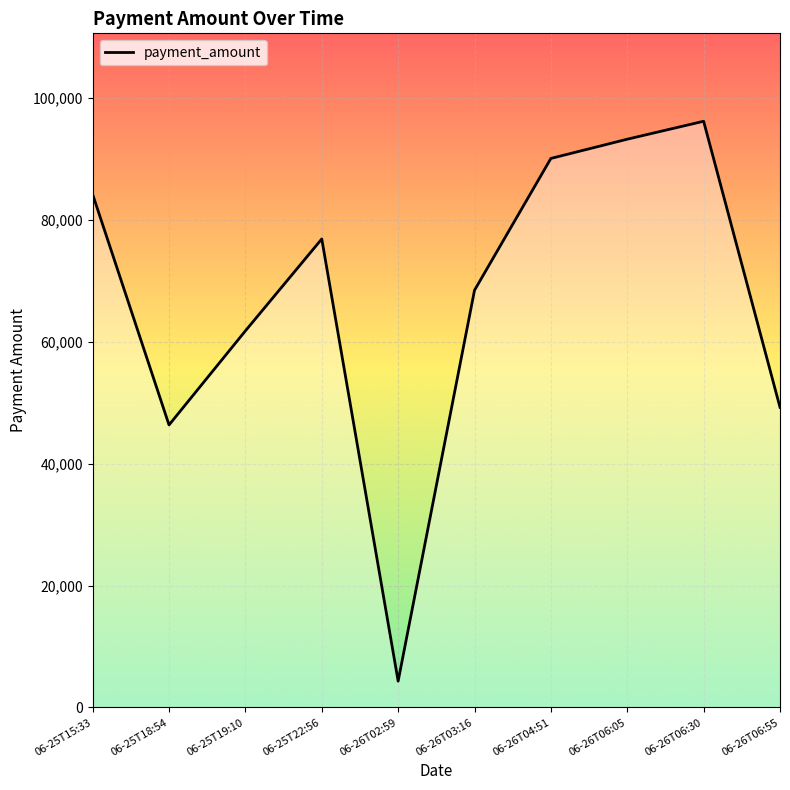

Where is the first local minimum?

06-25T18:54